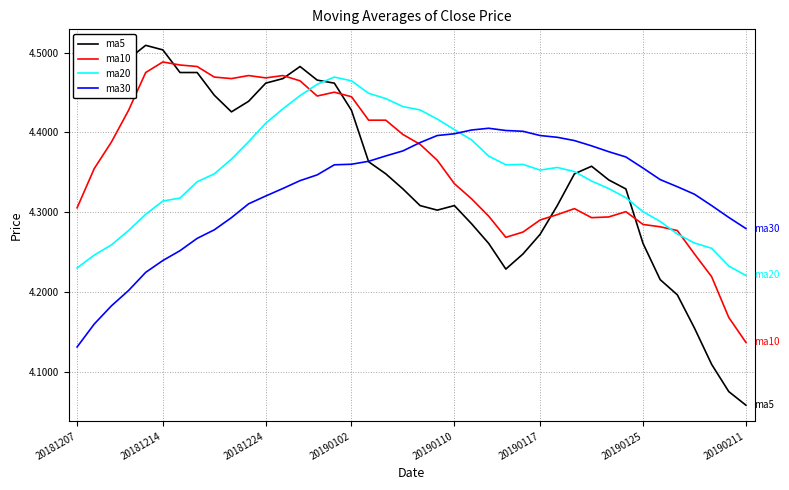

After their last crossing, which series has the higher values: ma30 or ma20?

ma30